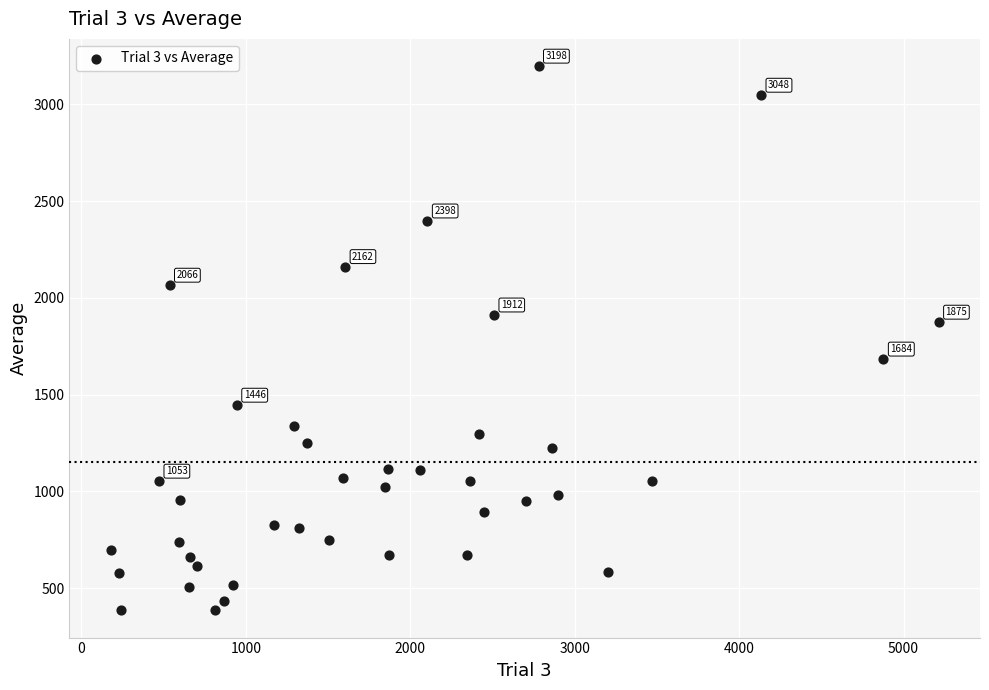

What is the range of Y values (max minus min)?

2812.9